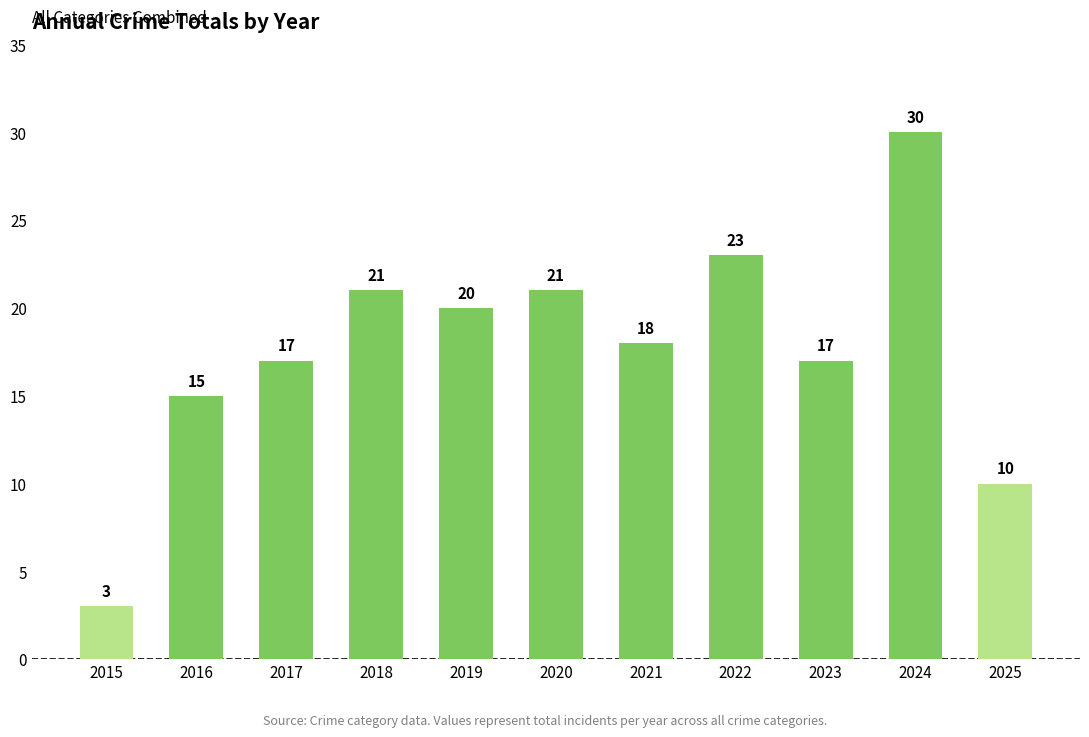

Reading right to left, what are all the values shown in this chart?

10	30	17	23	18	21	20	21	17	15	3